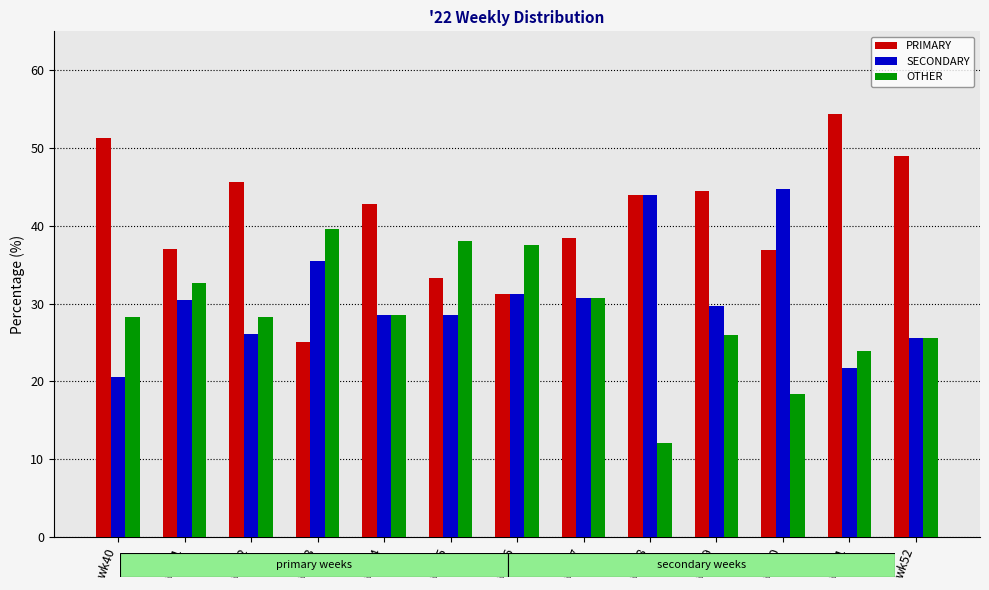

Rank the series at wk43 from lowest to highest value.

PRIMARY, SECONDARY, OTHER